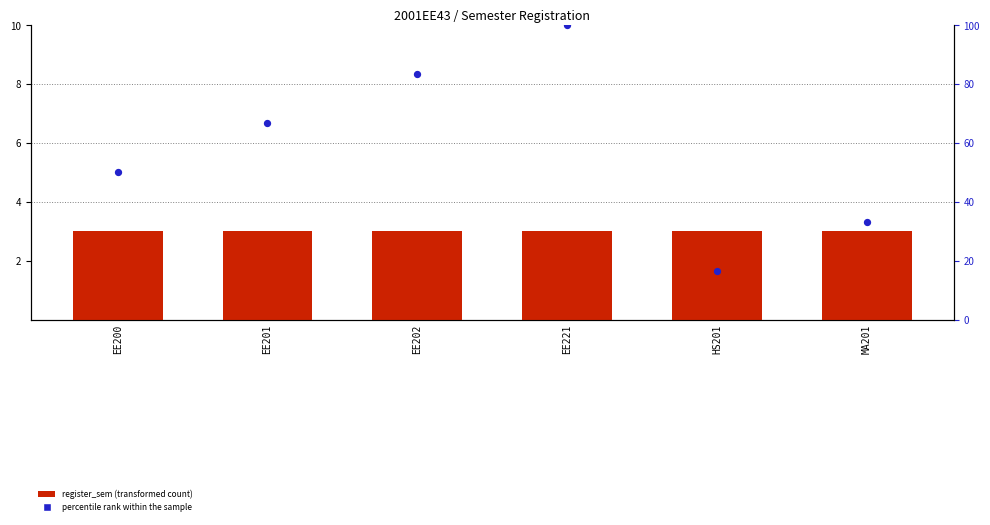

Which series has the largest total across all categories?

percentile rank within the sample